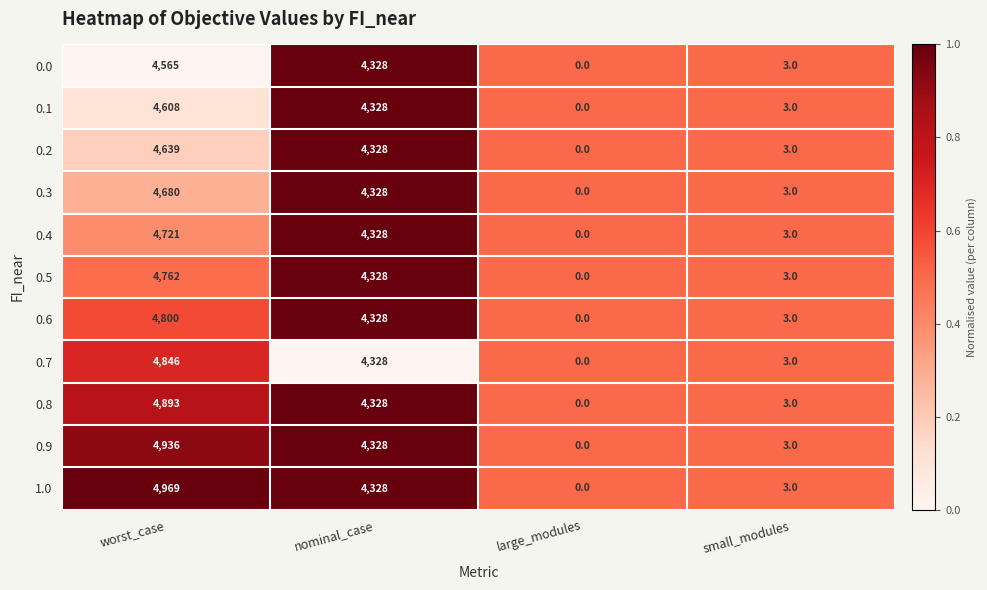

Which series changed the most between worst_case and nominal_case?

1.0